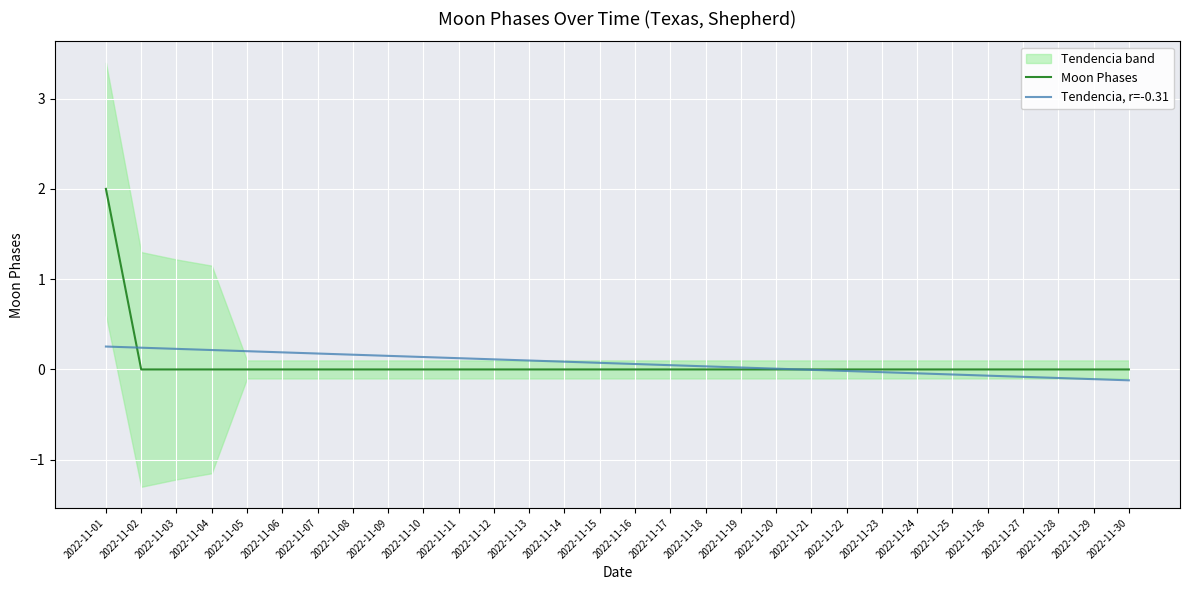

Rank the series by their maximum value, from highest to lowest.

Moon Phases, Tendencia, r=-0.31